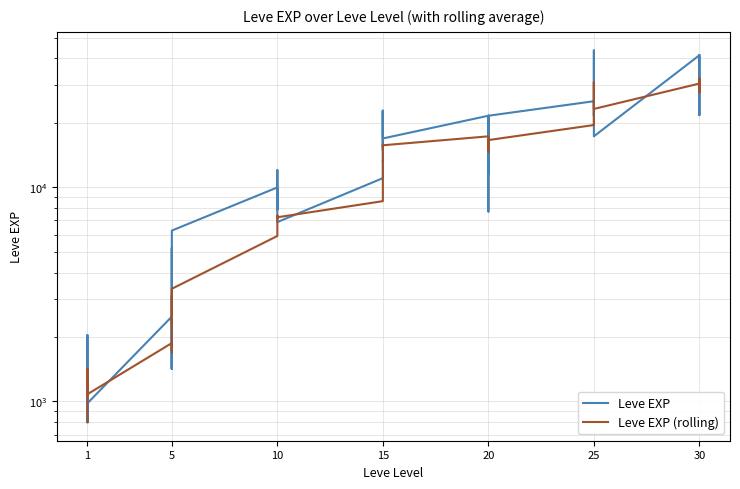

The value of Leve EXP at 33 is 18088. True or false?

False